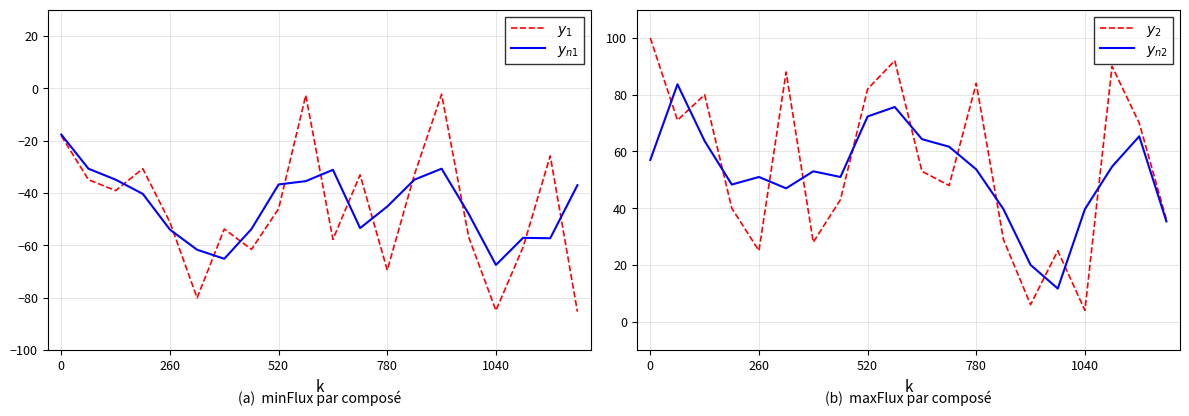

At which label is $y_2$ closest to 52?

10